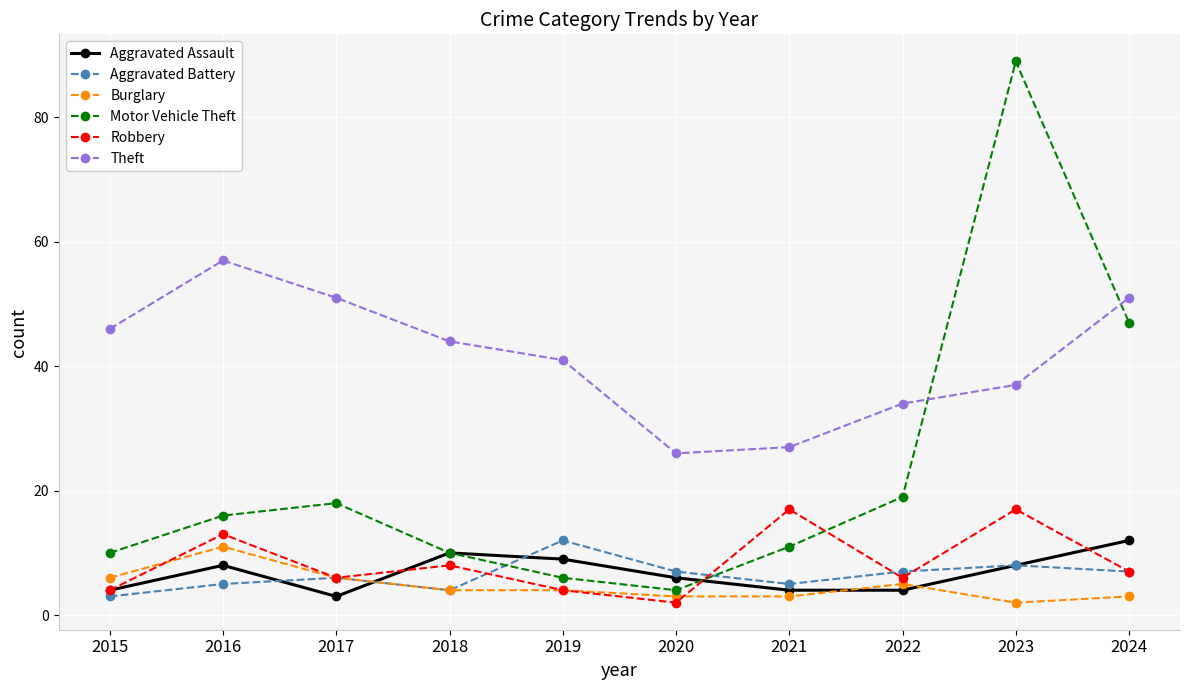

Does the chart display data point markers on the line(s)?

Yes